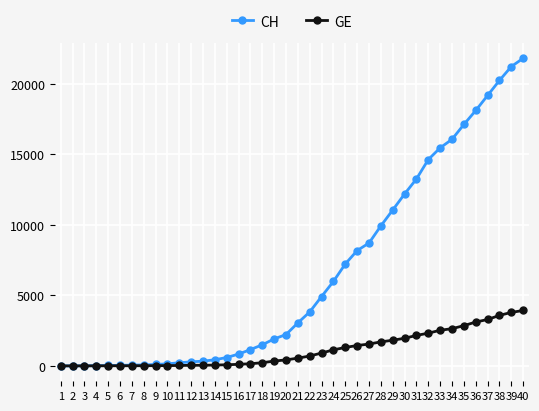

How many data points in CH are less than 3048?

20